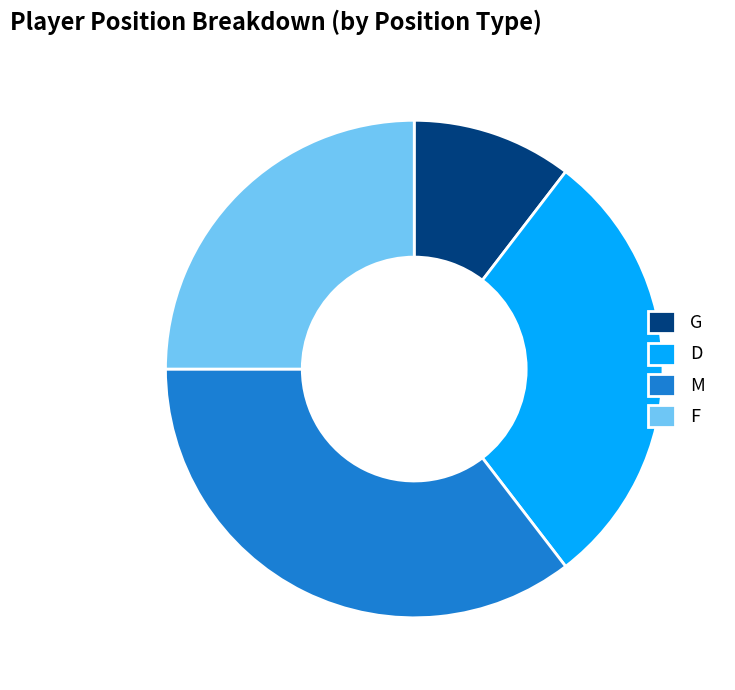

Is D the majority of the pie?

No